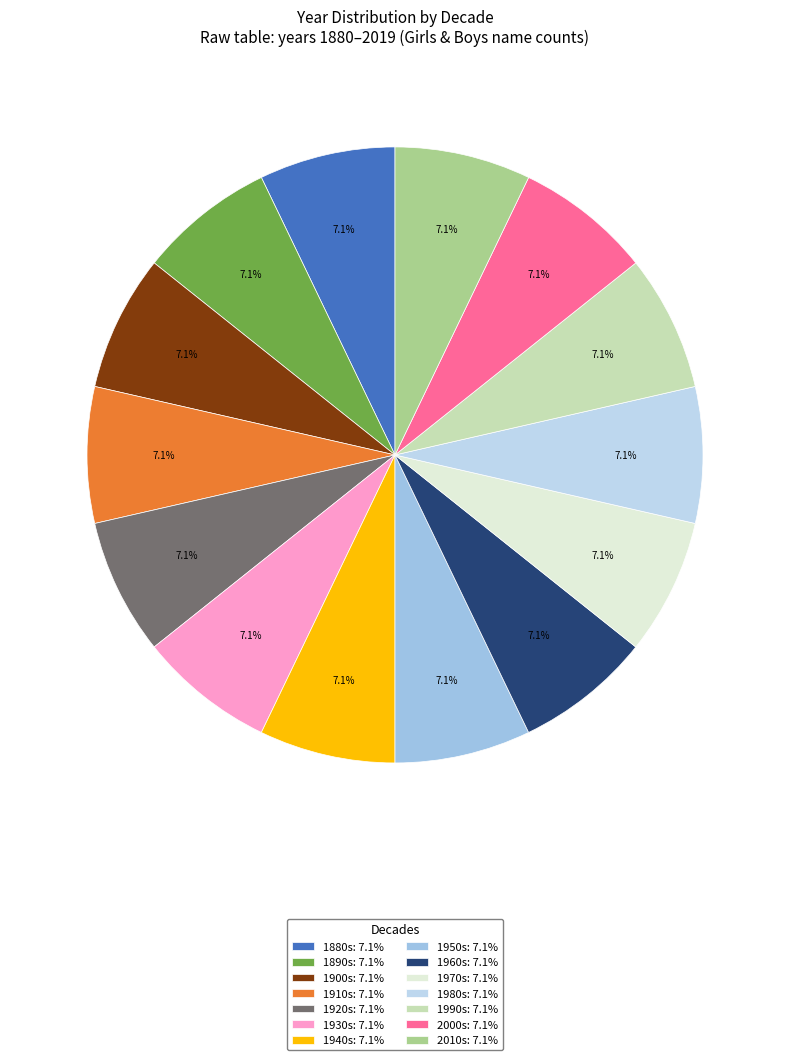

How many segments does this pie chart have?

14